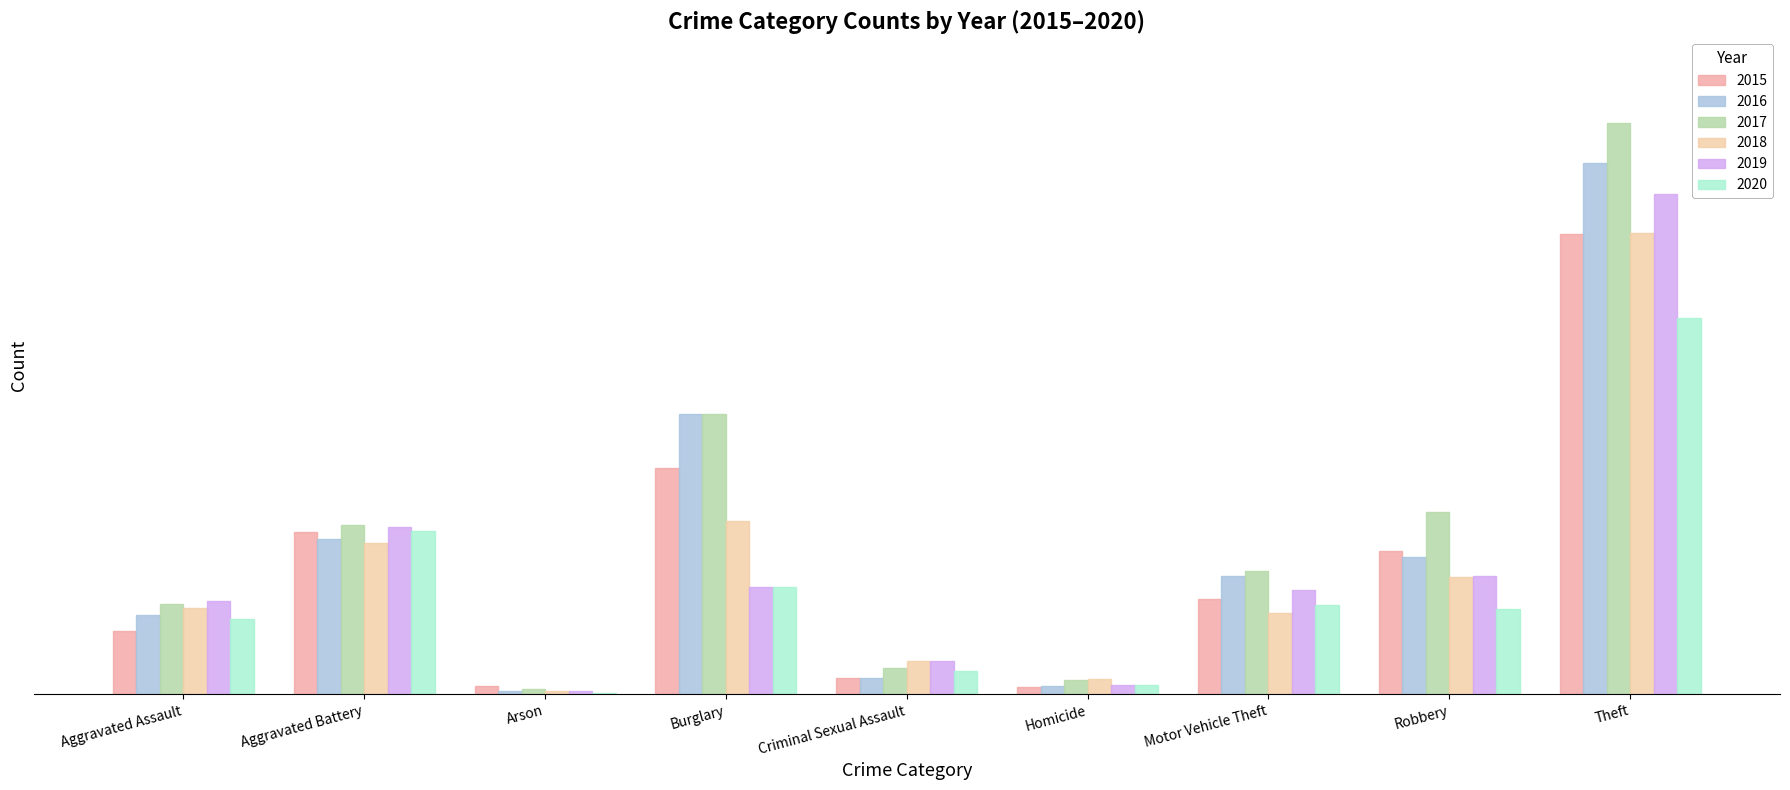

Between Homicide and Theft, which series saw the biggest shift?

2017